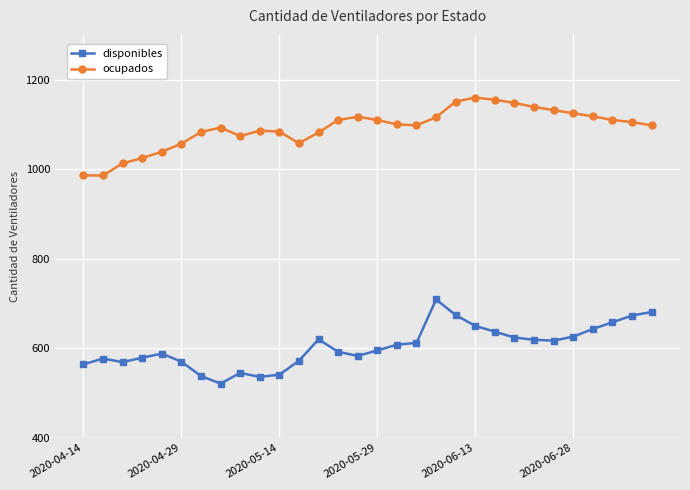

What is the greatest value displayed?

1160